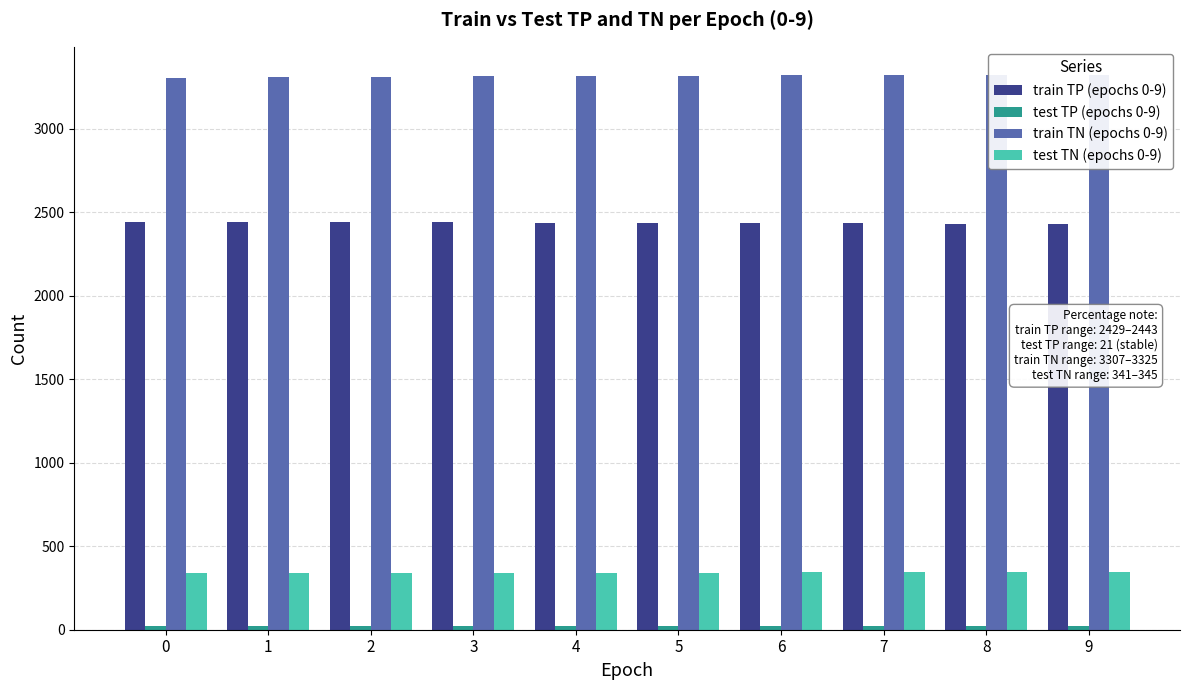

At 6, list the series in order from smallest to largest.

test TP (epochs 0-9), test TN (epochs 0-9), train TP (epochs 0-9), train TN (epochs 0-9)